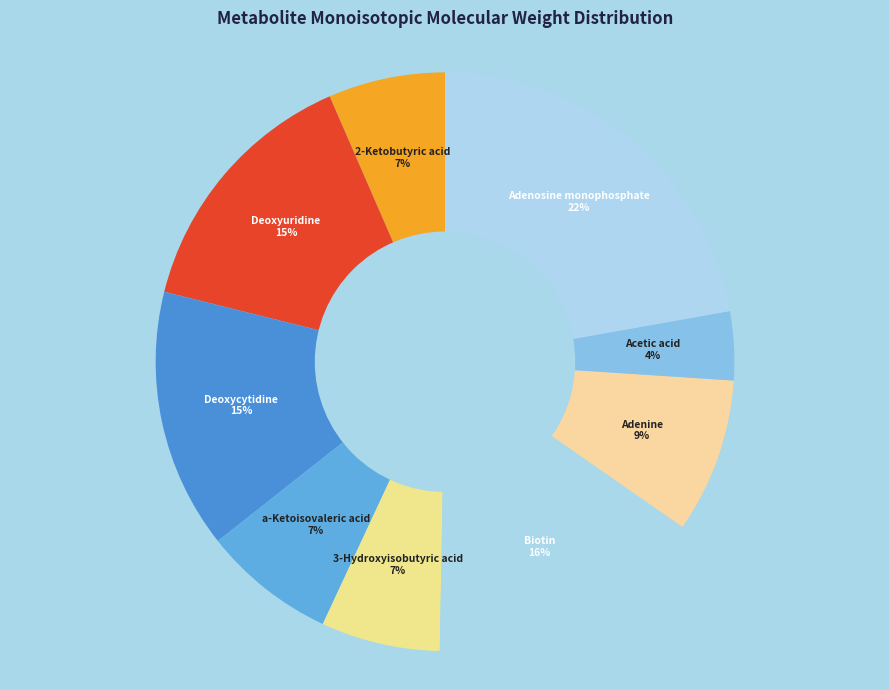

To the nearest percent, what percentage of the pie is Adenosine monophosphate?

22%